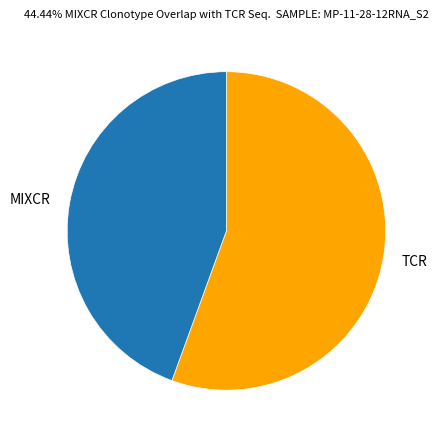

How many segments does this pie chart have?

2